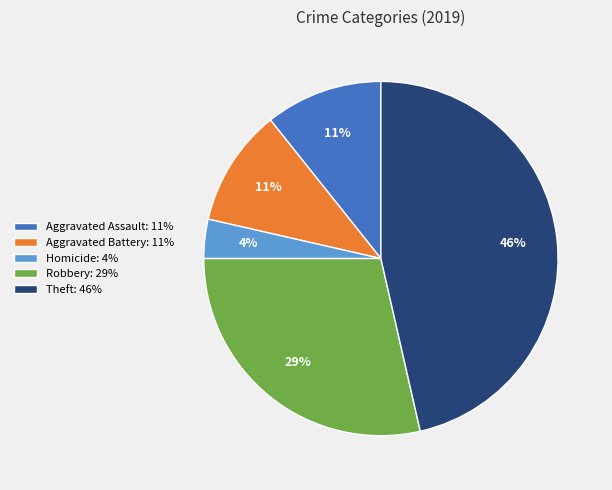

To the nearest percent, what is the average slice percentage?

20%